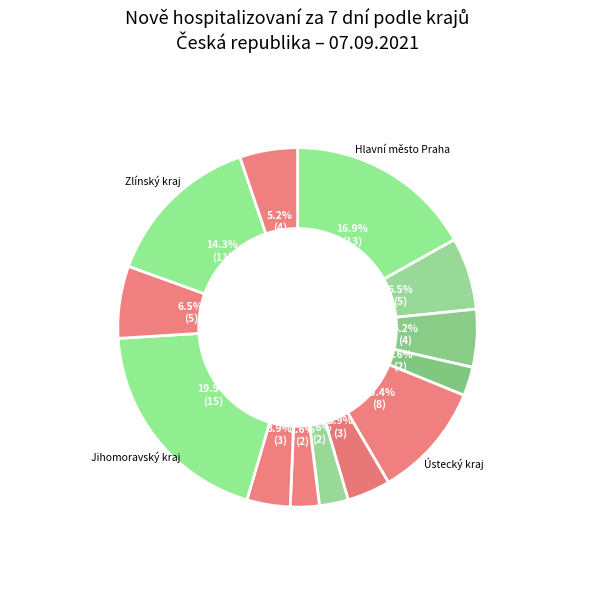

How many slices are in this pie chart?

13